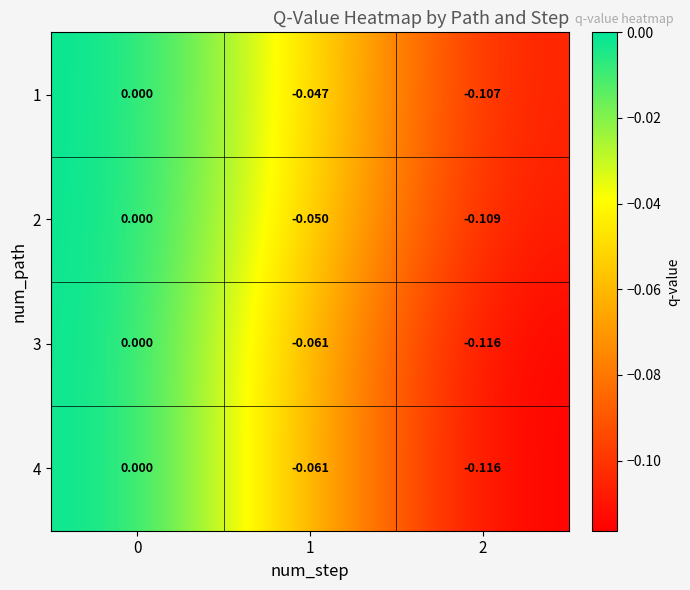

Is the value of 4 at 0 greater than the value of 1 at 1?

Yes